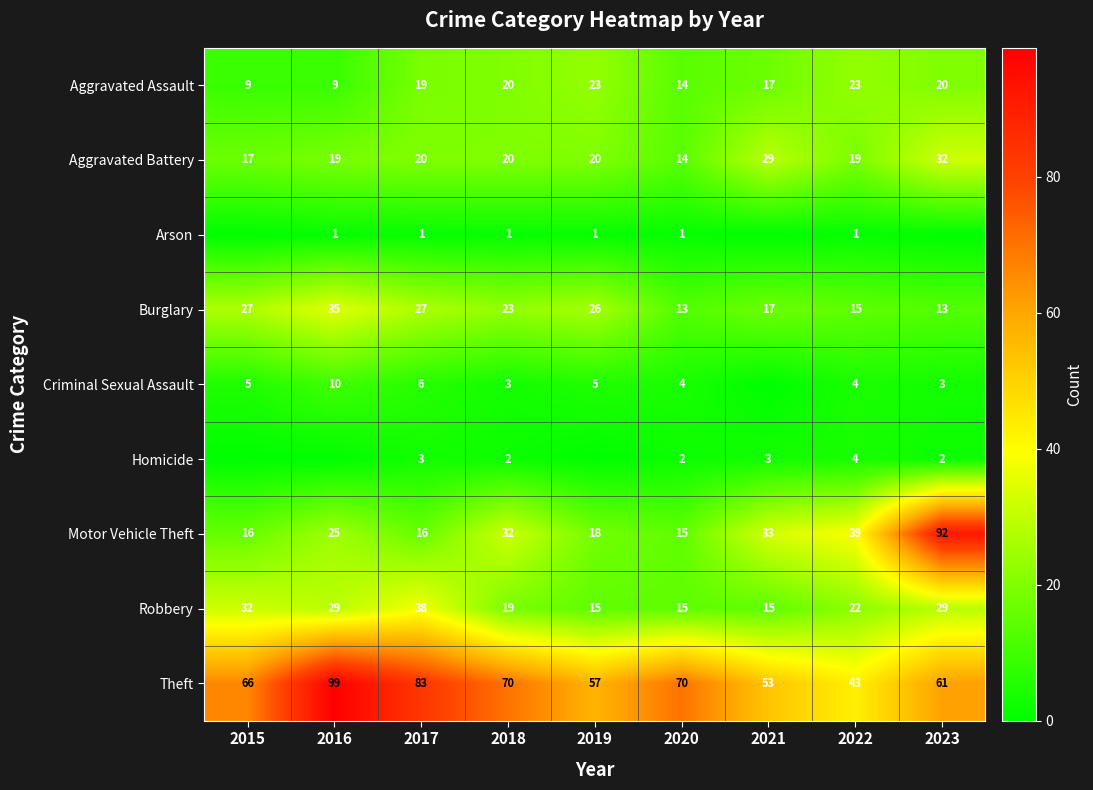

What is the sum of all Aggravated Battery values?

190